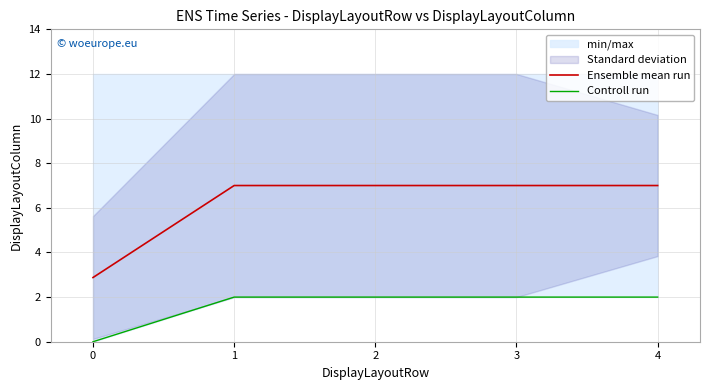

What value does the Ensemble mean run series have at 3?

7.0